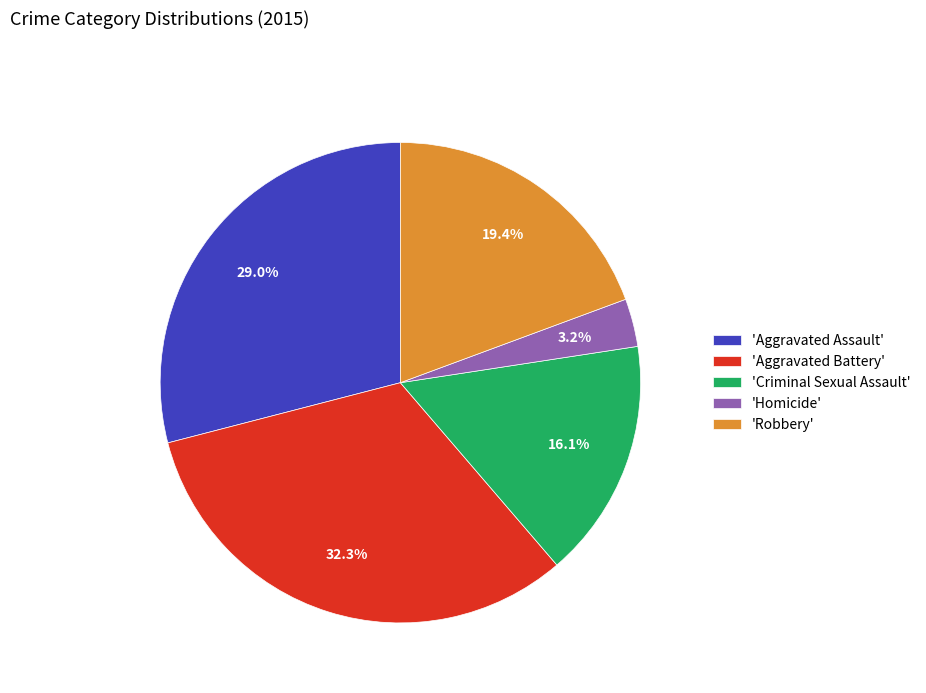

Does any single category account for the majority?

No